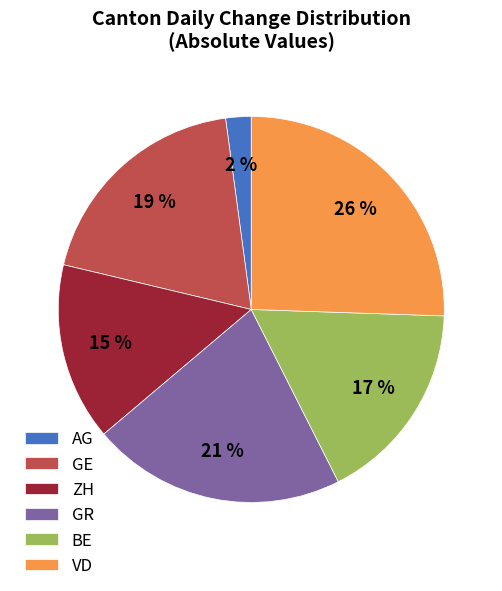

Which slice is the smallest?

AG